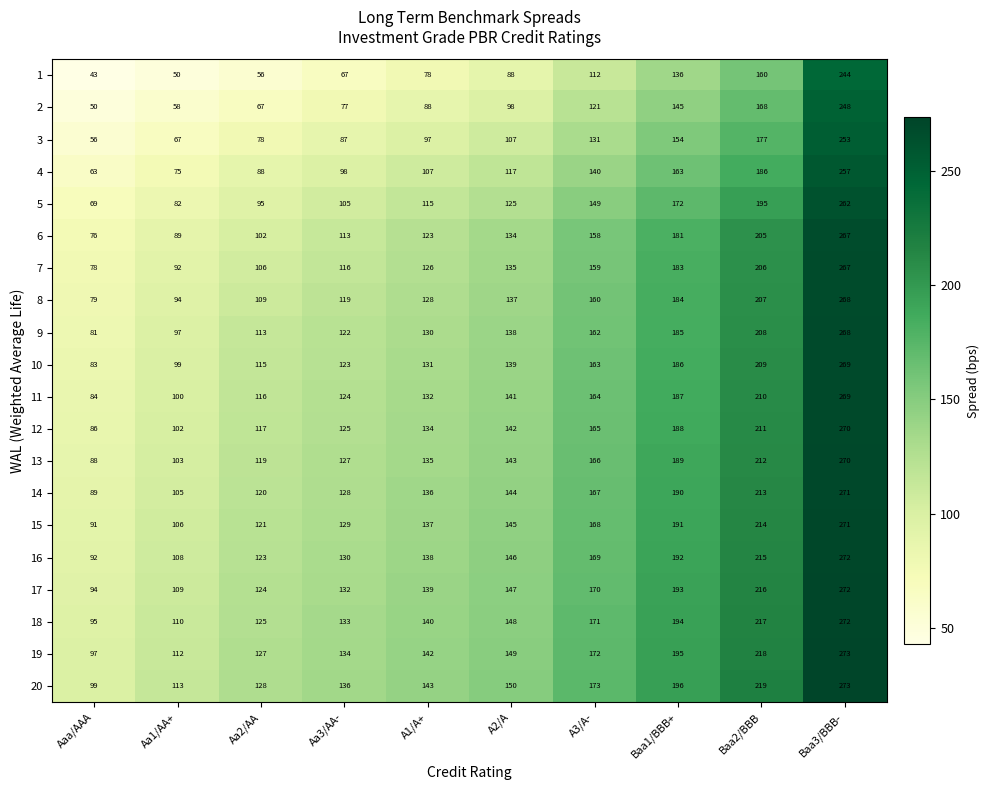

Rank the series at Aa3/AA- from highest to lowest value.

20, 19, 18, 17, 16, 15, 14, 13, 12, 11, 10, 9, 8, 7, 6, 5, 4, 3, 2, 1